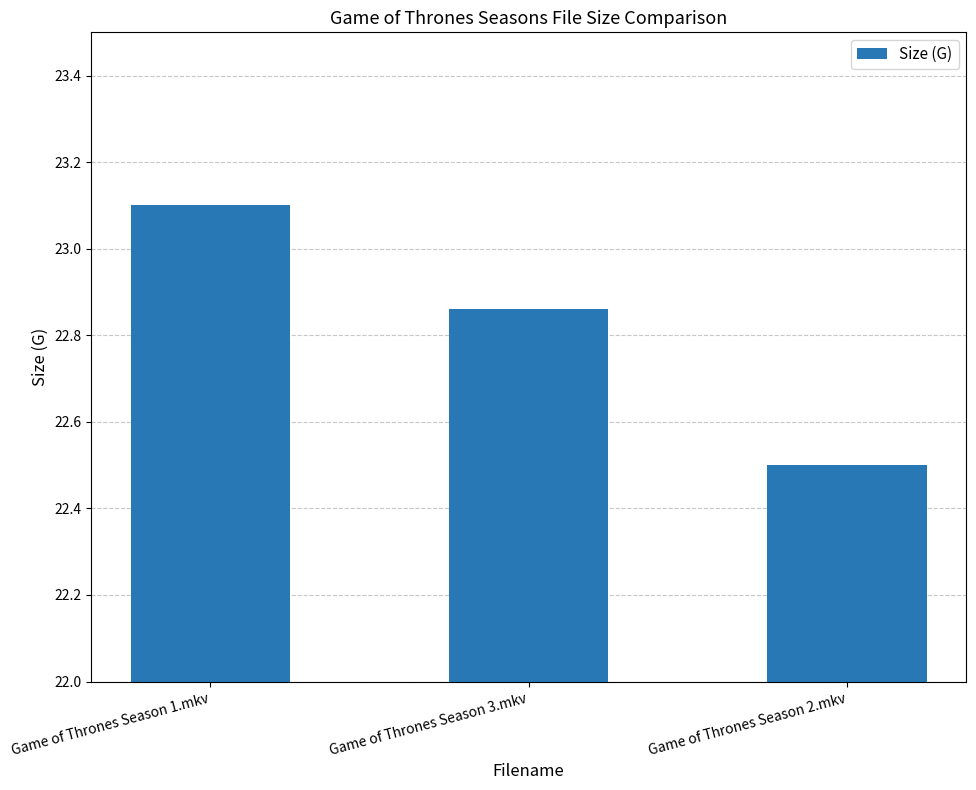

What is the change in value from Game of Thrones Season 3.mkv to Game of Thrones Season 2.mkv?

-0.4